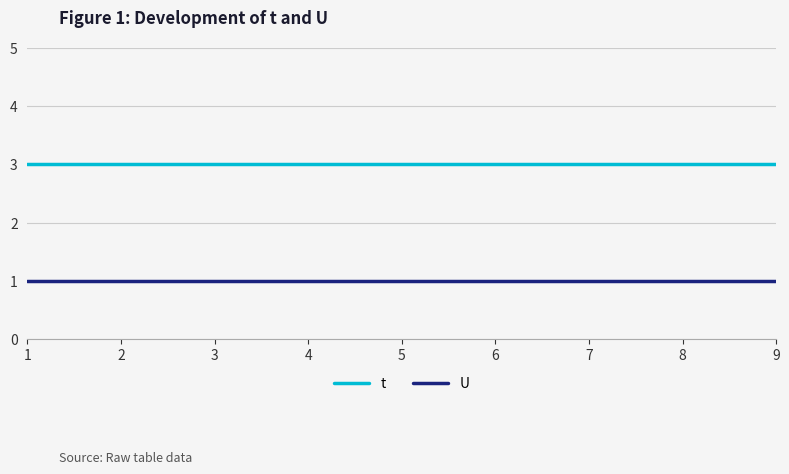

What is the lowest value of the t series?

3